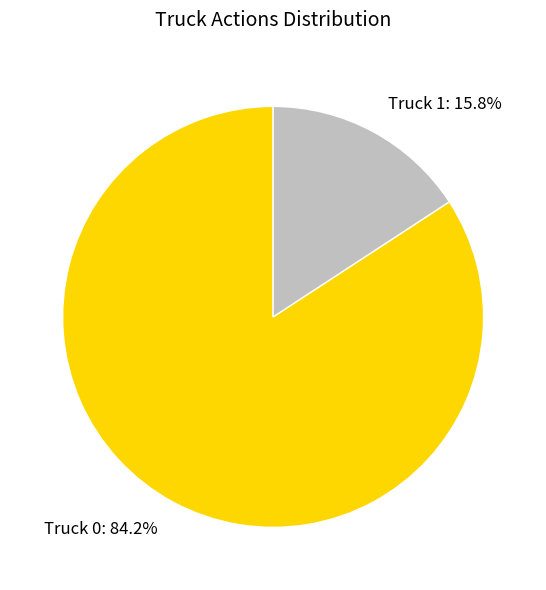

Which slice is the largest?

Truck 0